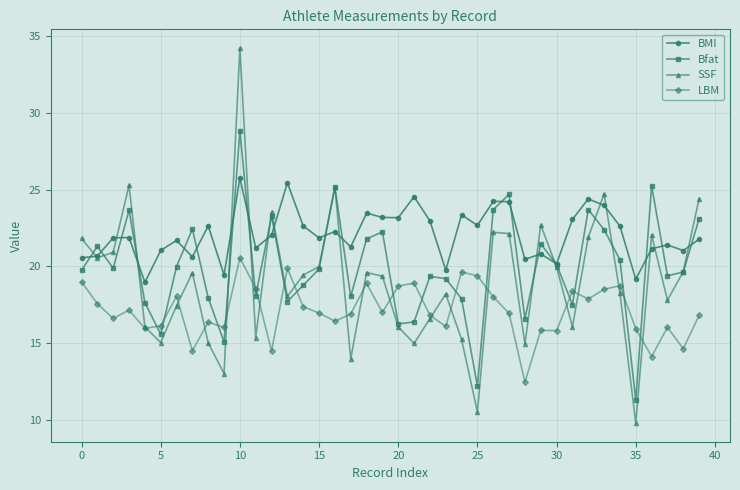

Rank the series by their average value, from highest to lowest.

BMI, Bfat, SSF, LBM